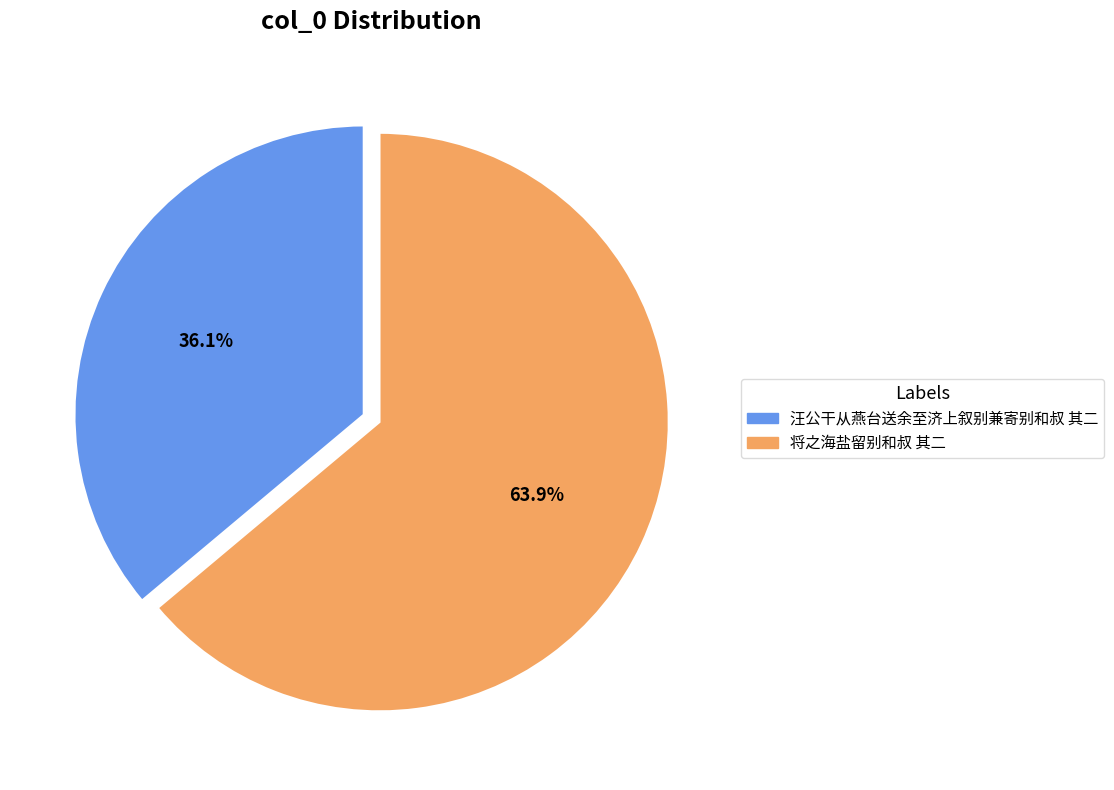

To the nearest percent, what percentage of the pie is 将之海盐留别和叔 其二?

64%